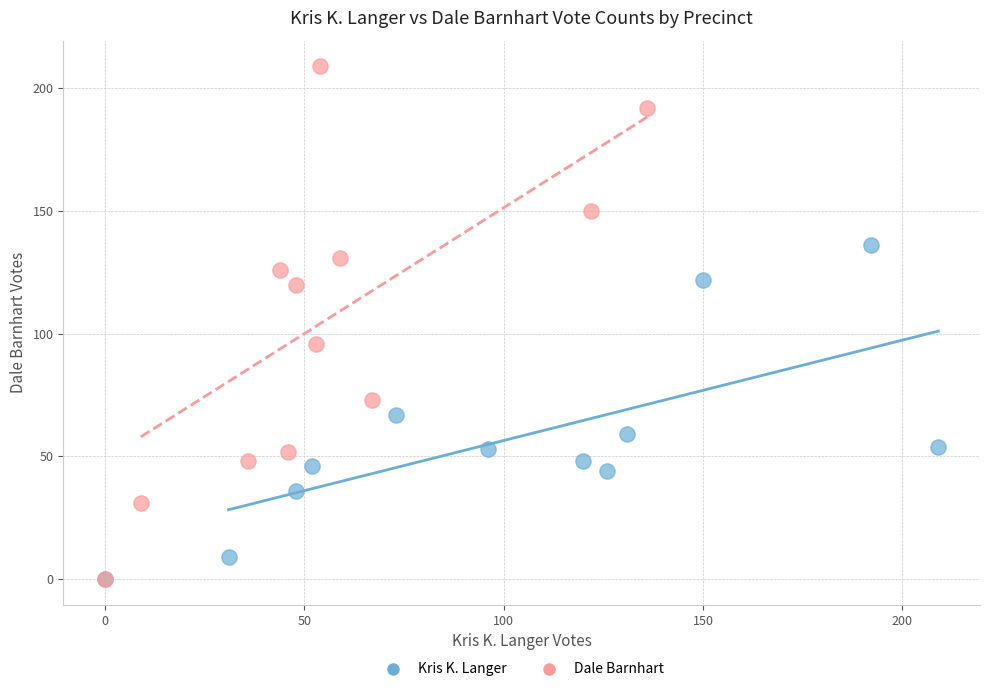

What are all the series names shown in the legend?

Kris K. Langer, Dale Barnhart